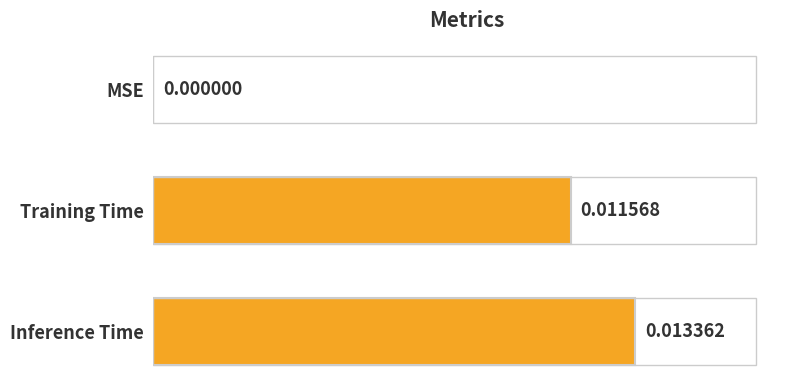

Where is the data nearest to the value 0?

MSE